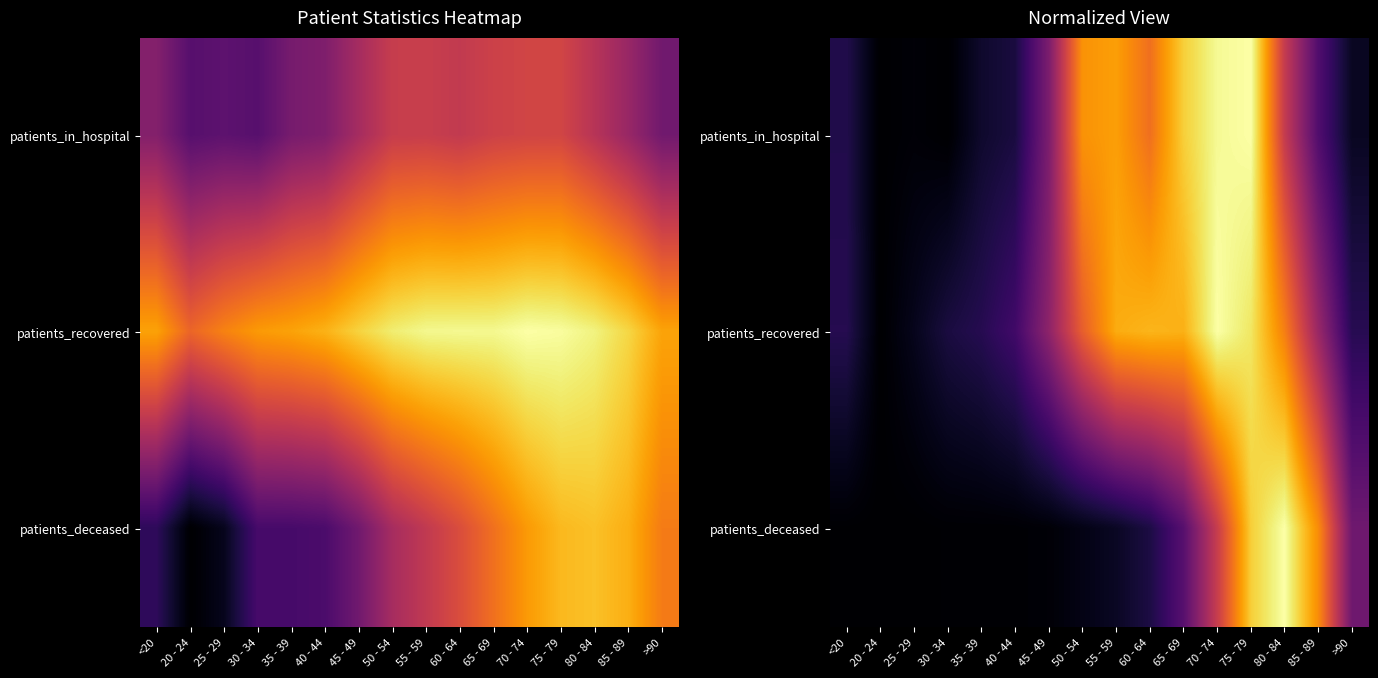

Which series has the largest total across all categories?

patients_recovered